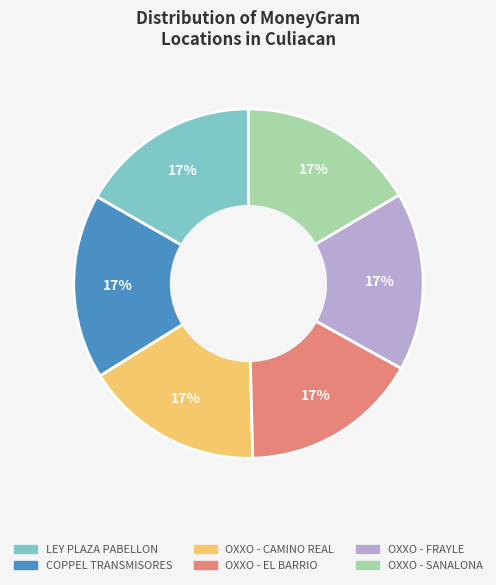

Is there a majority slice in this chart?

No